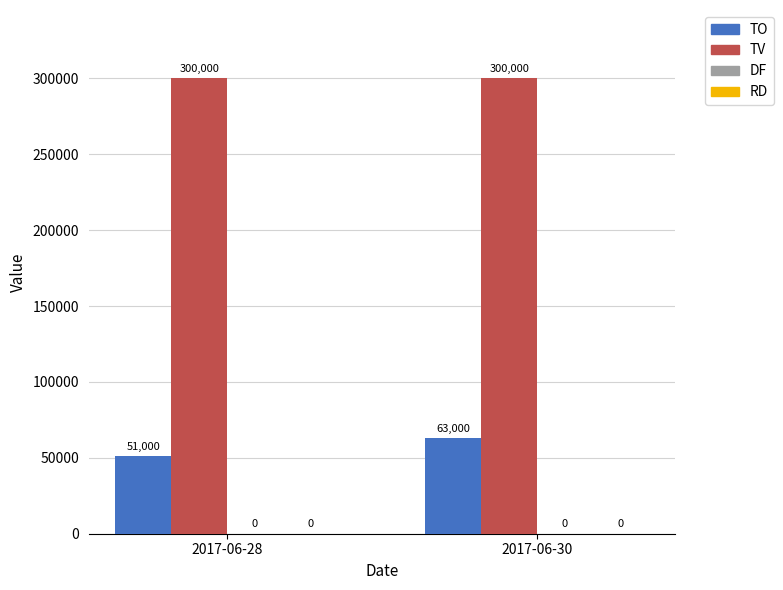

How many groups of bars are there?

2